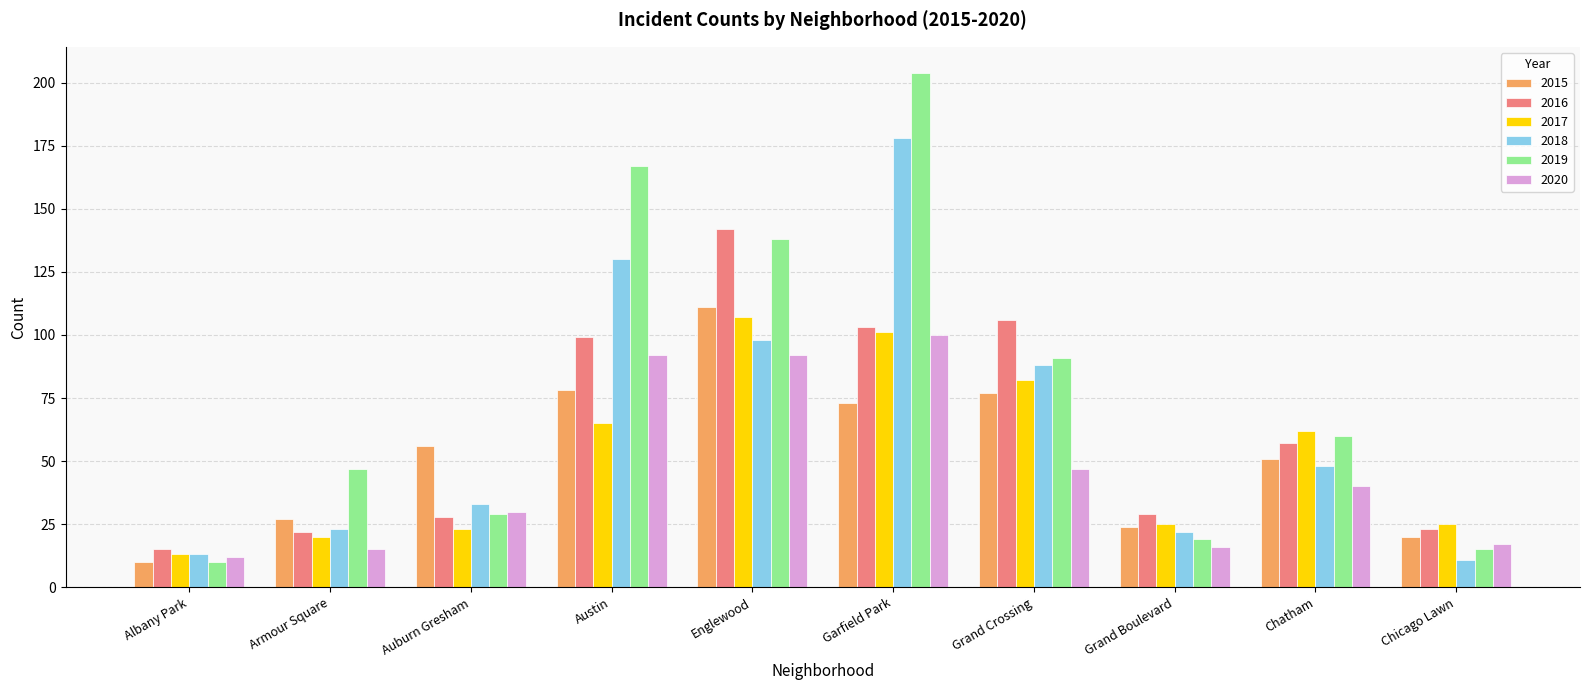

What is the average value of the 2016 series?

62